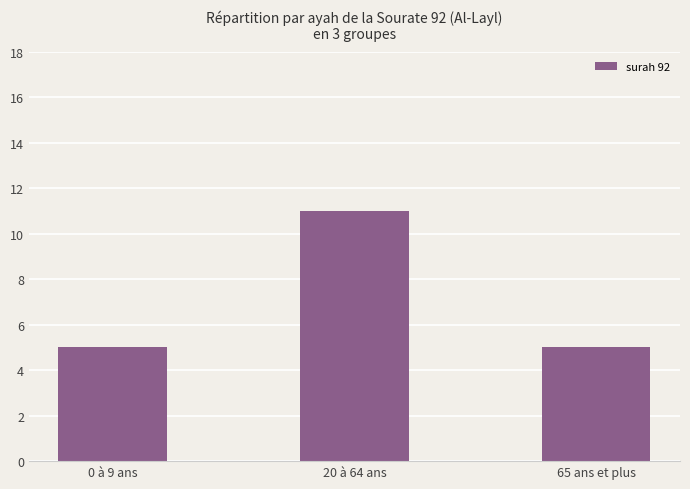

True or false: the data shows 3 at 0 à 9 ans.

False